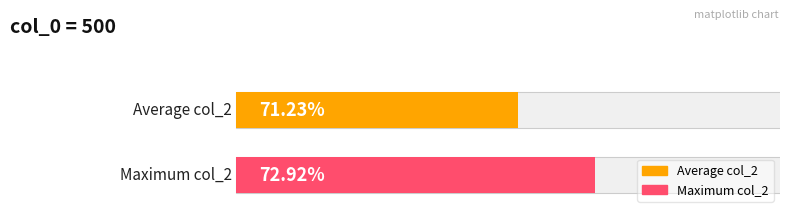

What is the maximum value shown in the chart?

0.7